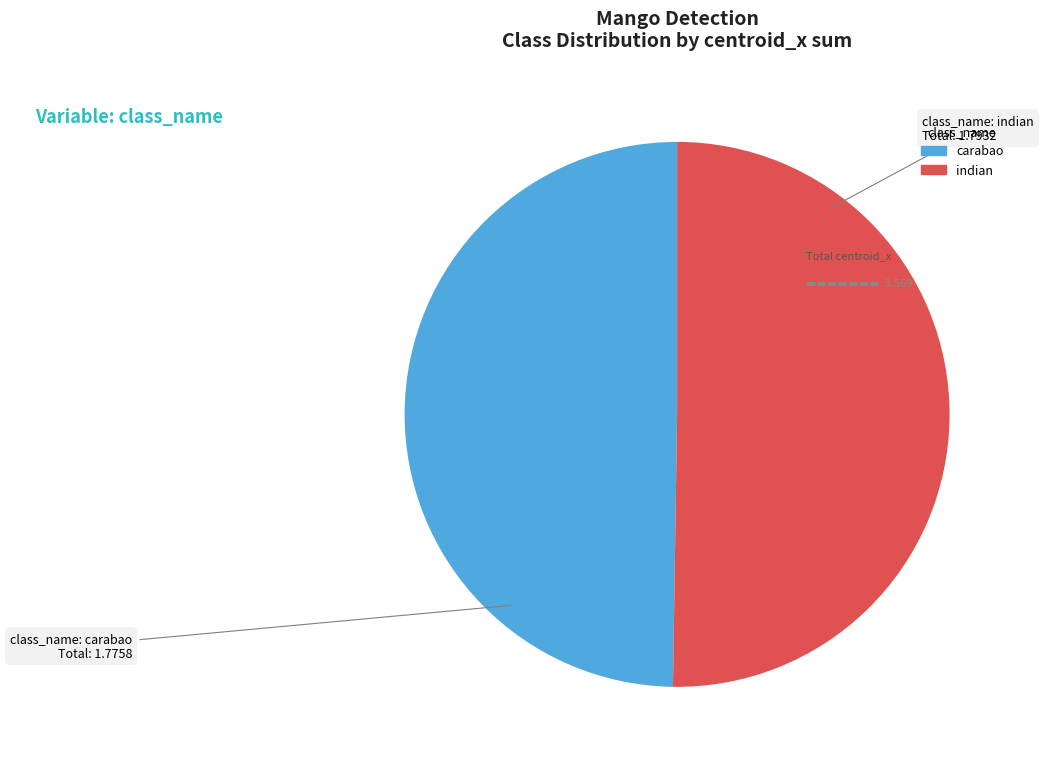

Do carabao and indian together represent more than half of the pie?

Yes